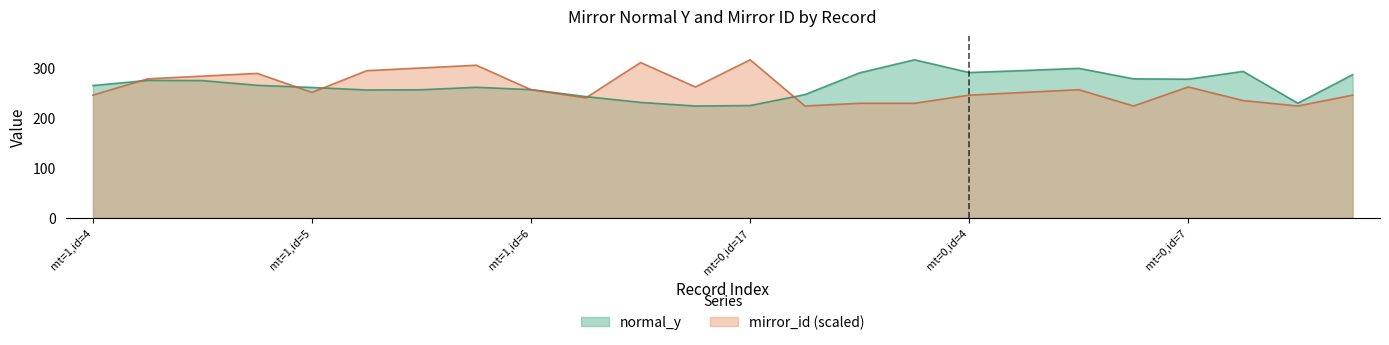

Is it true that normal_y equals 422.4 at 21?

False